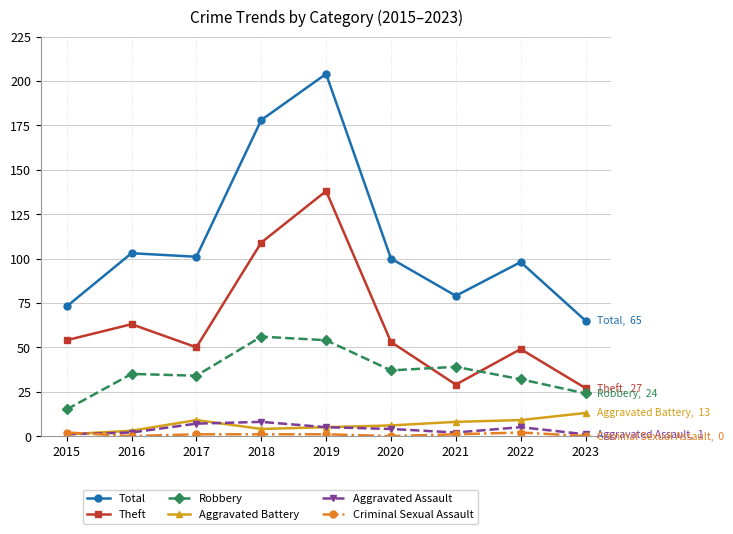

How many lines are shown in the chart?

6